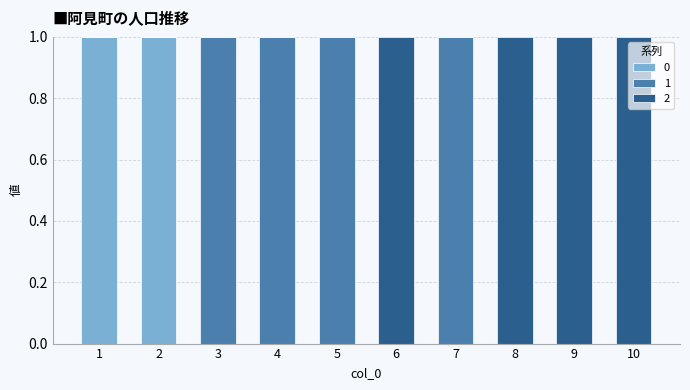

How many data points does each series have?

10